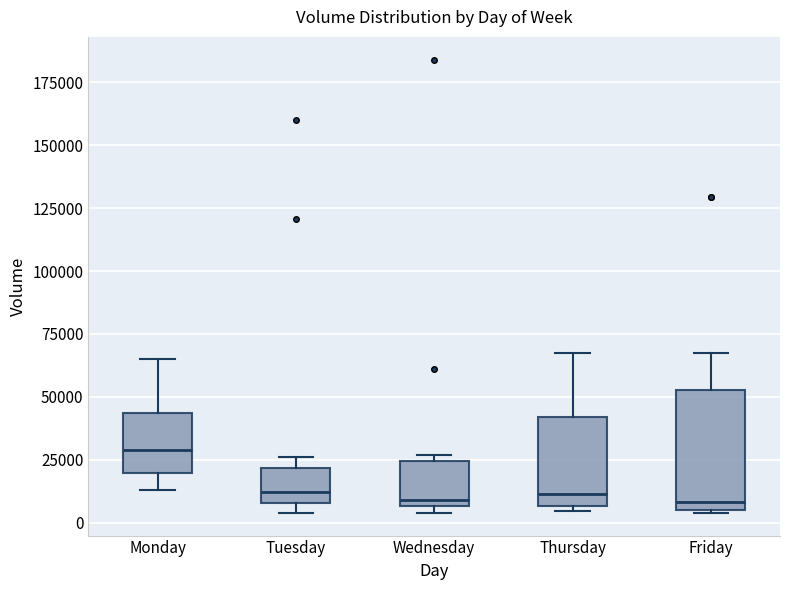

Reading left to right, read every box against the y-axis: the position of its median line, the range the box covers, and the ends of its whiskers. The values are not printed on the chart, so give them approximately, as read against the axis.

Monday: median 30000, box 20000 to 45000, whiskers 15000 to 65000
Tuesday: median 10000 (just above the box's lower edge), box 10000 to 20000, whiskers 5000 to 25000
Wednesday: median 10000, box 5000 to 25000, whiskers 5000 (just below the box's lower edge) to 25000 (just above the box's upper edge)
Thursday: median 10000, box 5000 to 40000, whiskers 5000 (just below the box's lower edge) to 70000
Friday: median 10000, box 5000 to 55000, whiskers 5000 to 70000